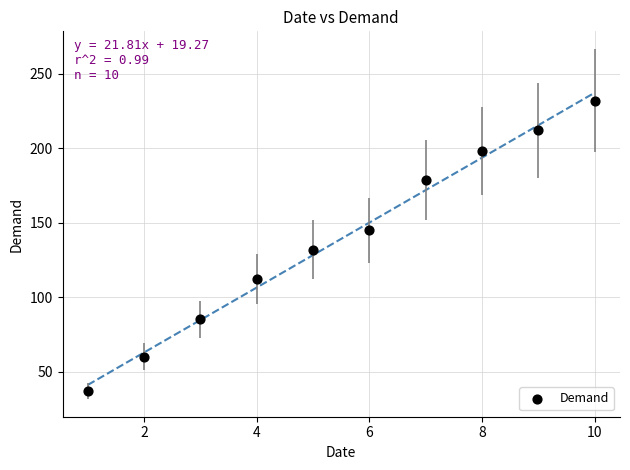

What is the average Y value?

139